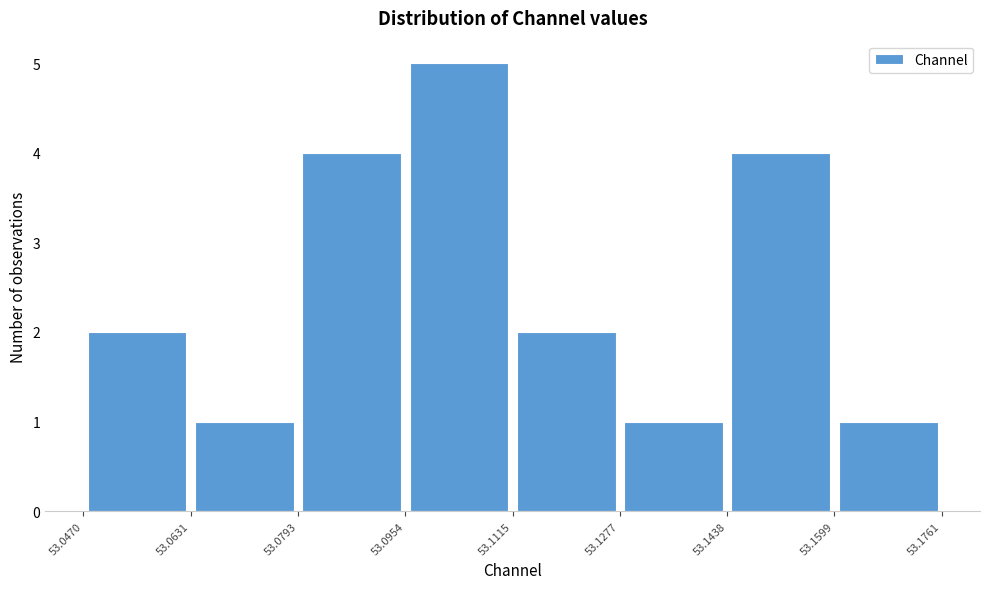

Reading left to right, list every bar in this chart as the range it spans on the x-axis followed by its height. The values are not printed on the chart, so give them approximately, as read against the axis.

53.0470 to 53.0631: 2
53.0631 to 53.0793: 1
53.0793 to 53.0954: 4
53.0954 to 53.1115: 5
53.1115 to 53.1277: 2
53.1277 to 53.1438: 1
53.1438 to 53.1599: 4
53.1599 to 53.1761: 1